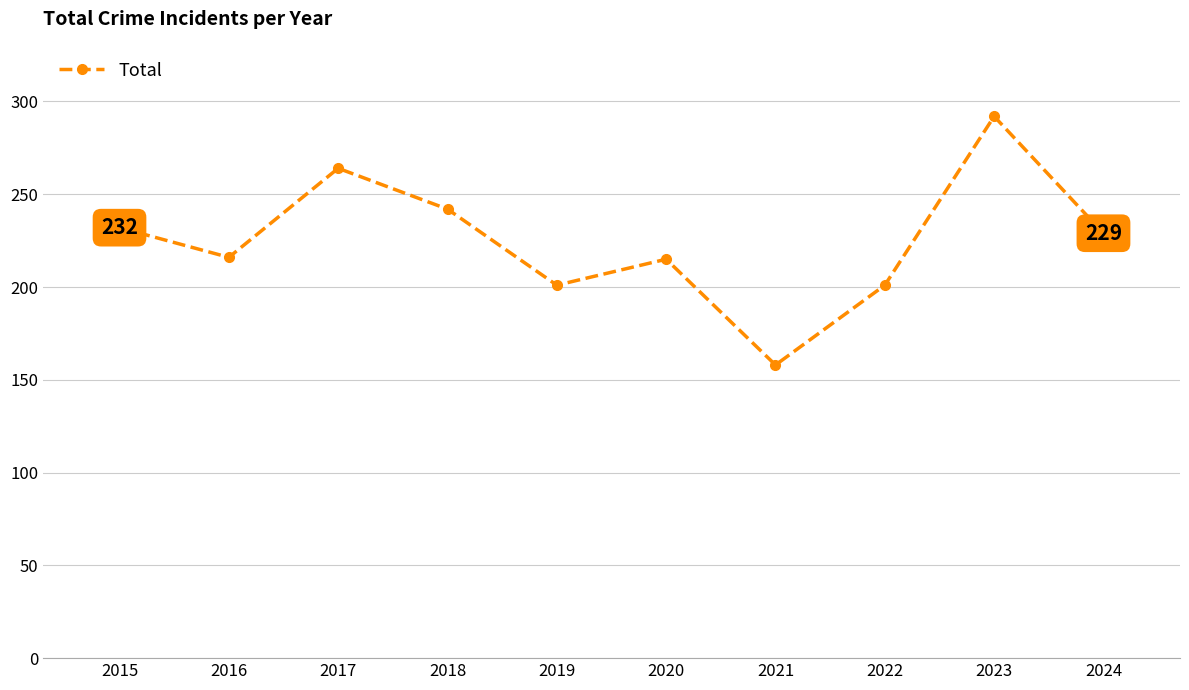

True or false: the data shows 112 at 2019.

False